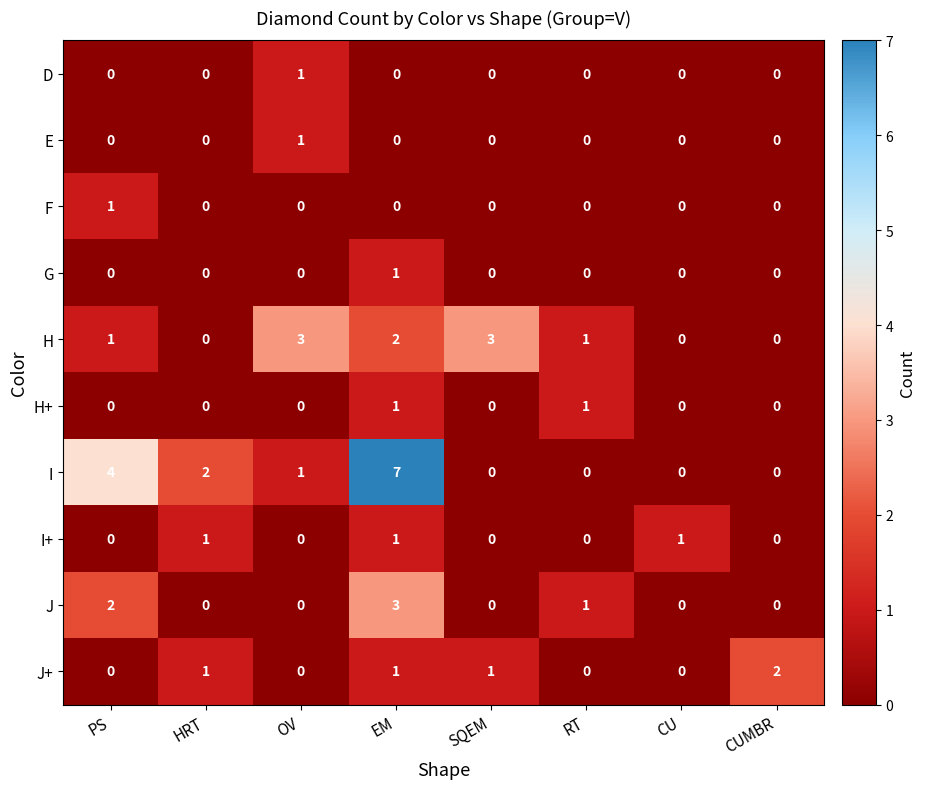

Which series has the largest range (max minus min)?

I